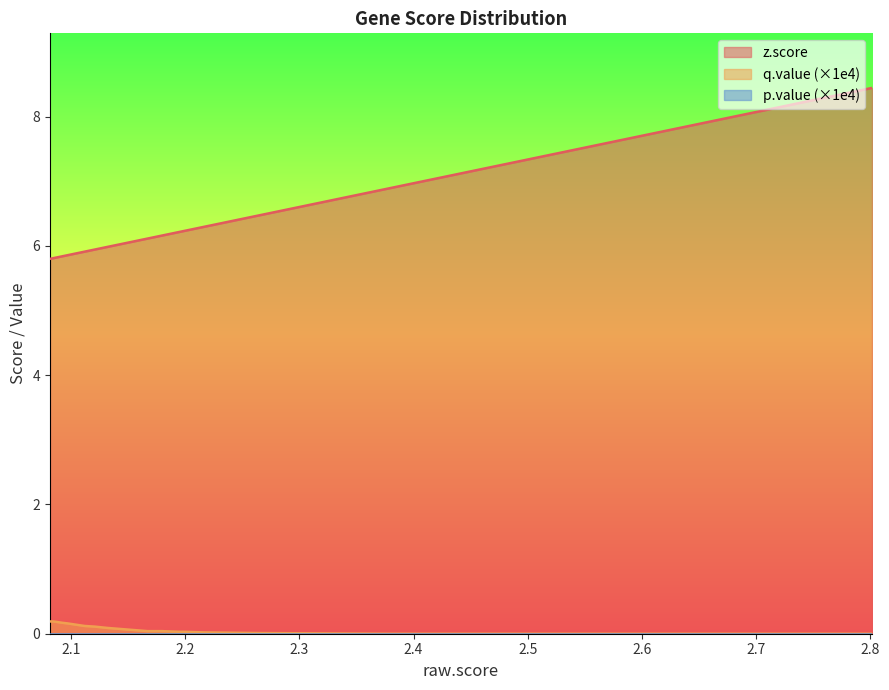

Count the number of data series in this chart.

3